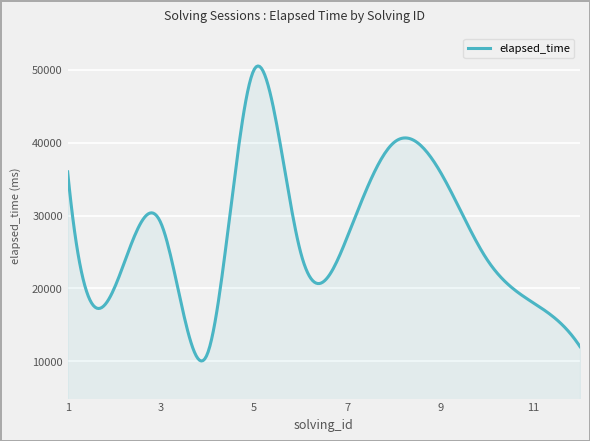

How many series are shown in this chart?

1